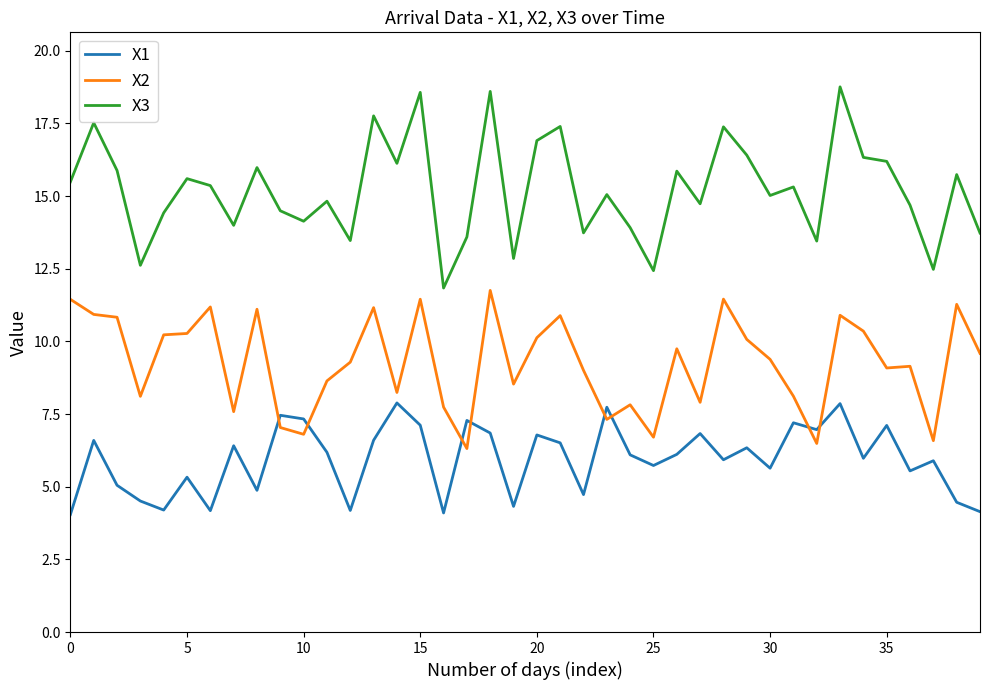

What is the difference between the maximum and minimum values in the X2 series?

5.4